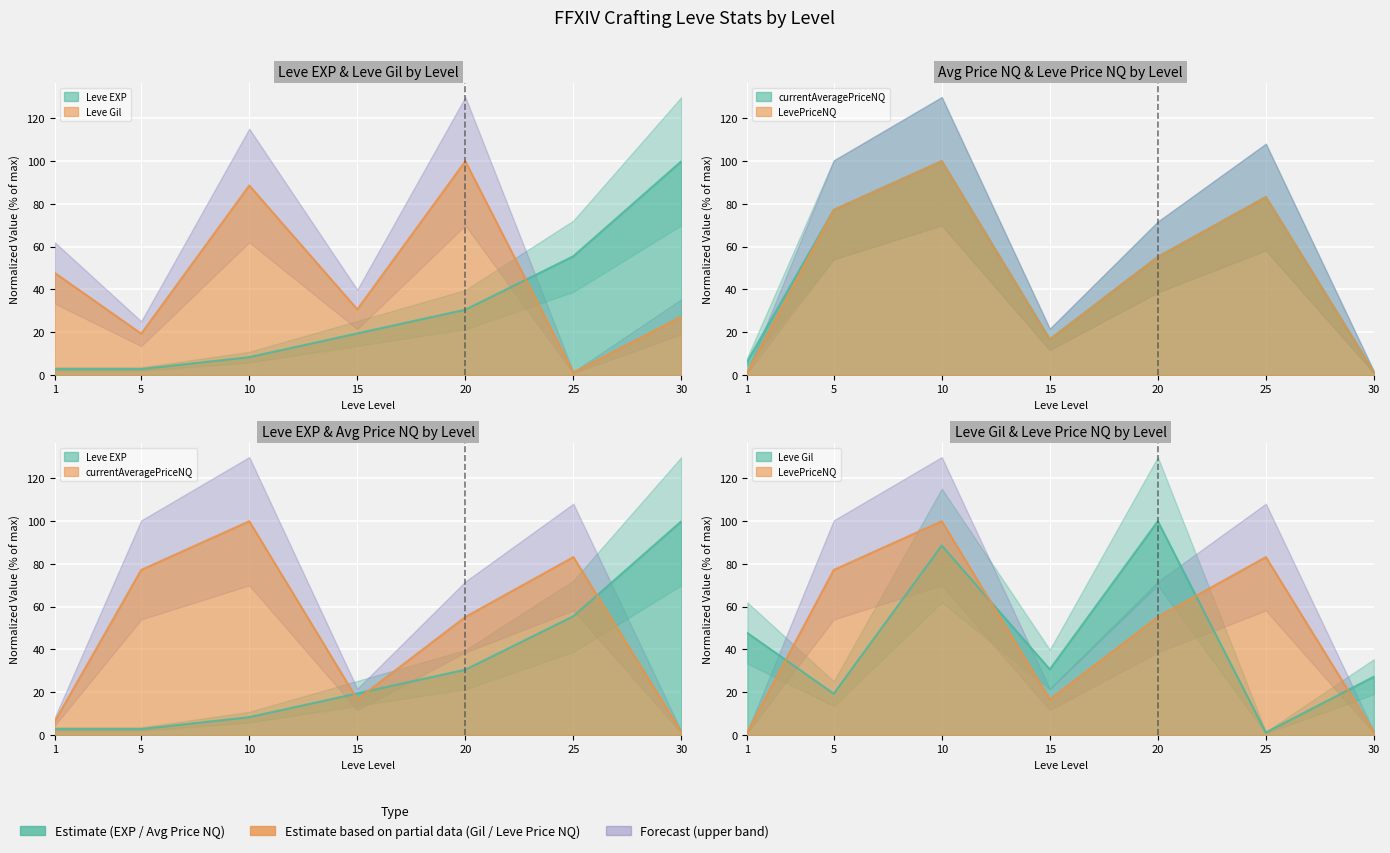

Is it true that Leve Gil equals 100.0 at 20?

True